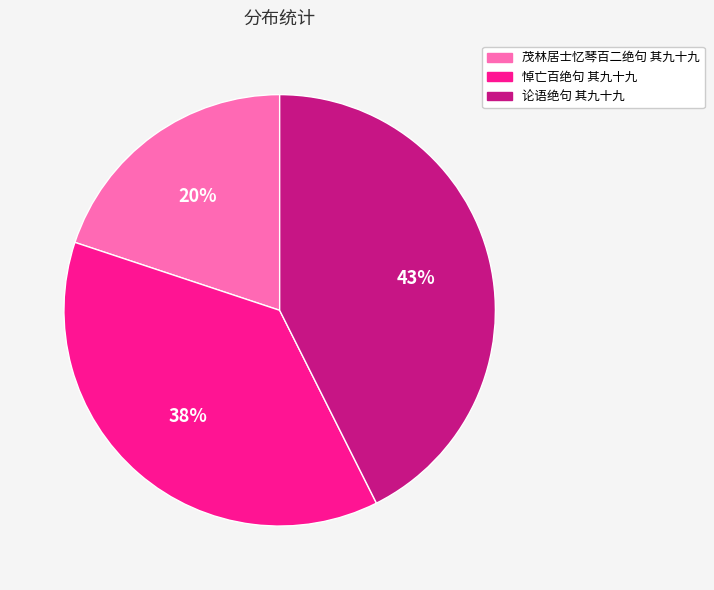

The 茂林居士忆琴百二绝句 其九十九 slice represents 8% of the pie. True or false?

False